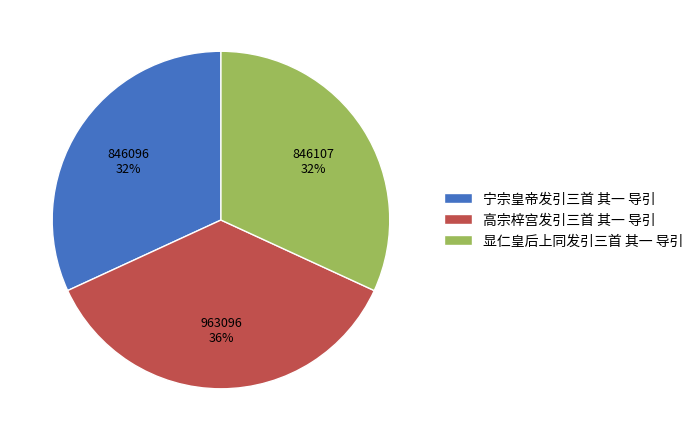

To the nearest percent, what is the difference between the largest and smallest slice percentages?

4%